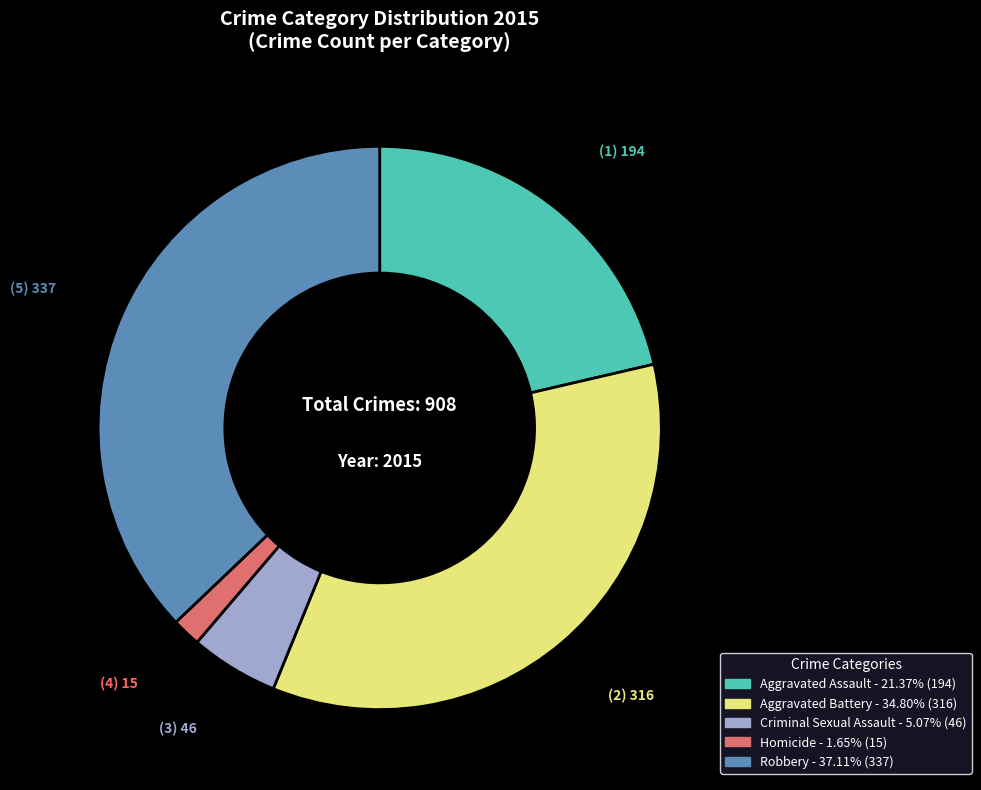

Is it true that Aggravated Assault is 21% of the pie?

True